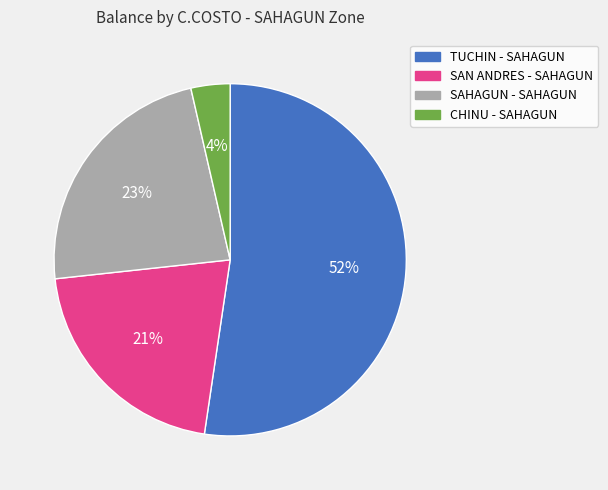

To the nearest percent, what is the average slice percentage?

25%